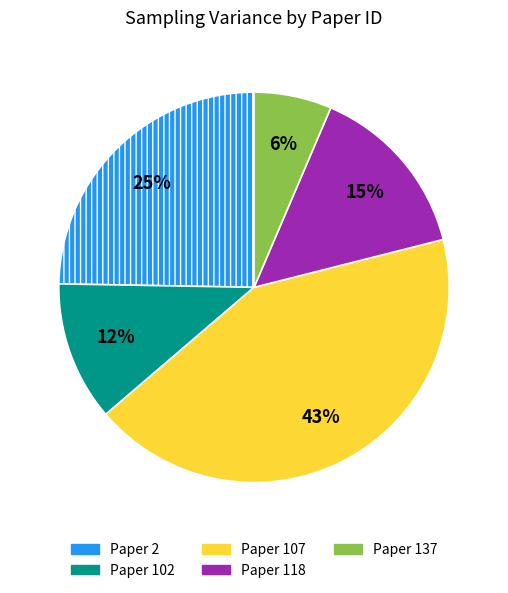

Which category has the biggest portion of the pie?

Paper 107